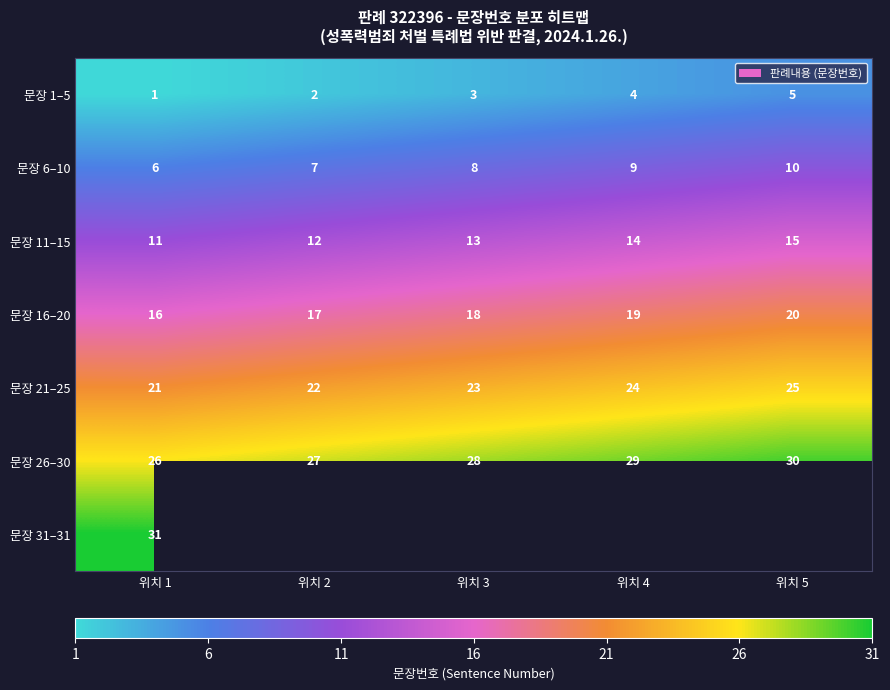

What is the spread (max minus min) of values at 위치 5?

25.0